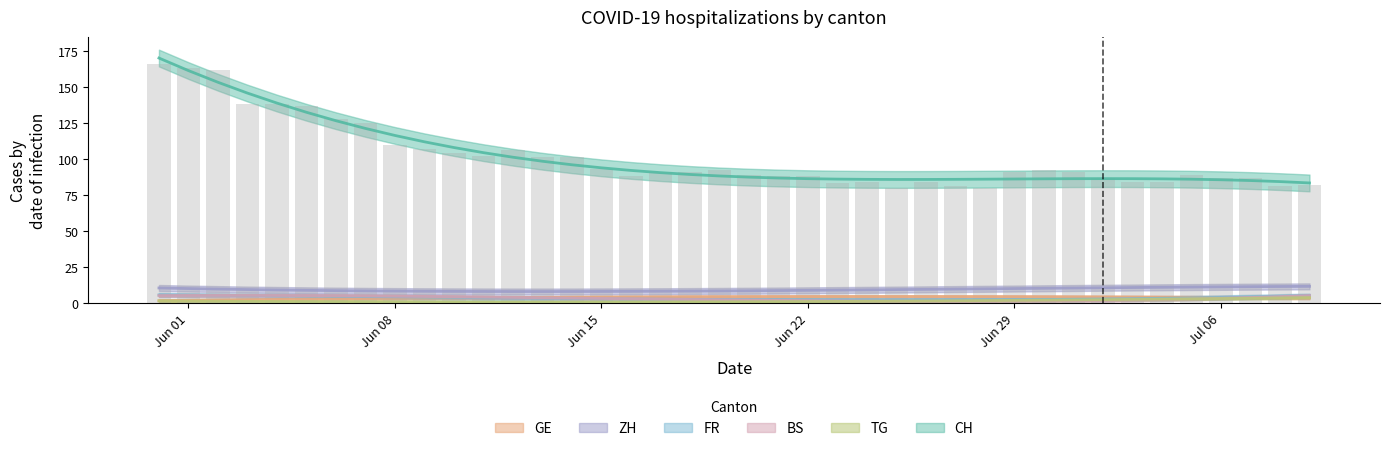

Between 2020-06-12 and 2020-06-17, which series saw the biggest shift?

CH